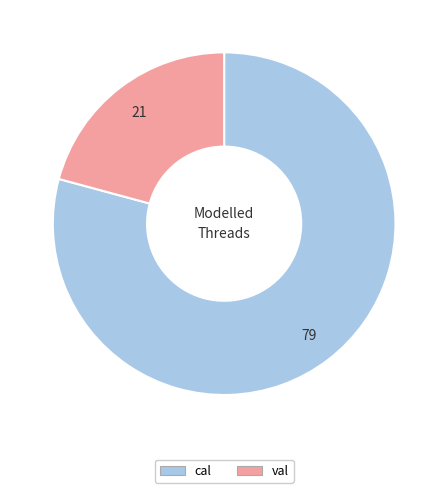

Which slice is the smallest?

val